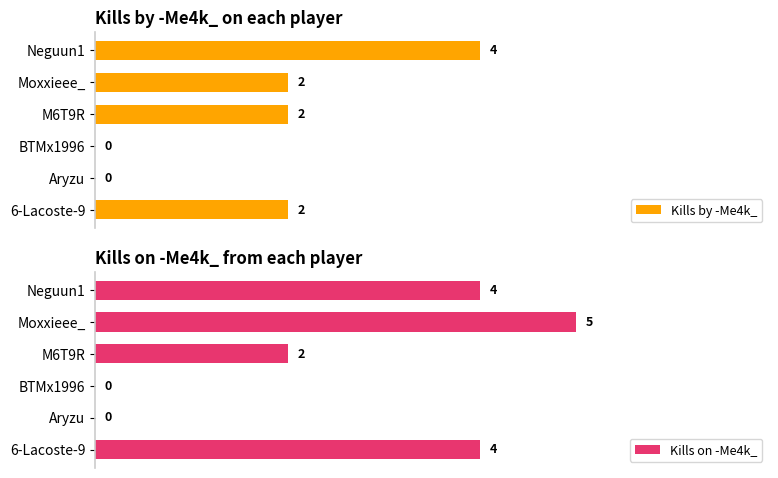

Where is Kills on -Me4k_ nearest to the value 2?

M6T9R